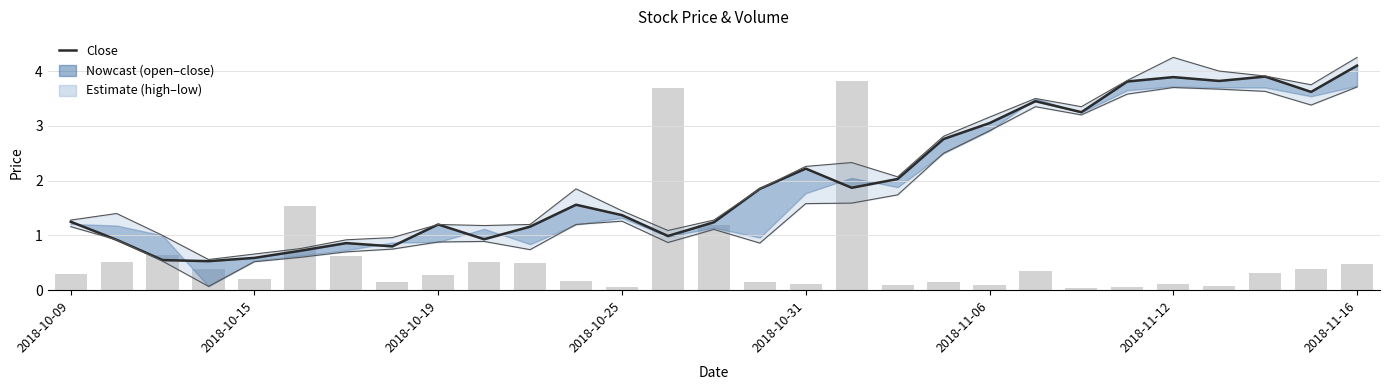

Reading right to left, extract all data points from this chart.

close: 4.1	3.6	3.9	3.8	3.9	3.8	3.2	3.5	3.0	2.8	2.0	1.9	2.2	1.9	1.2	1.0	1.4	1.6	1.2	0.9	1.2	0.8	0.9	0.7	0.6	0.5	0.6	0.9	1.2
high: 4.2	3.8	3.9	4.0	4.2	3.8	3.4	3.5	3.2	2.8	2.1	2.3	2.3	1.9	1.3	1.1	1.4	1.9	1.2	1.2	1.2	1.0	0.9	0.8	0.7	0.6	1.0	1.4	1.3
low: 3.7	3.4	3.6	3.7	3.7	3.6	3.2	3.4	2.9	2.5	1.7	1.6	1.6	0.9	1.1	0.9	1.3	1.2	0.7	0.9	0.9	0.8	0.7	0.6	0.5	0.1	0.5	0.9	1.2
volume (scaled): 0.5	0.4	0.3	0.1	0.1	0.1	0.0	0.3	0.1	0.2	0.1	3.8	0.1	0.1	1.2	3.7	0.1	0.2	0.5	0.5	0.3	0.1	0.6	1.5	0.2	0.4	0.6	0.5	0.3